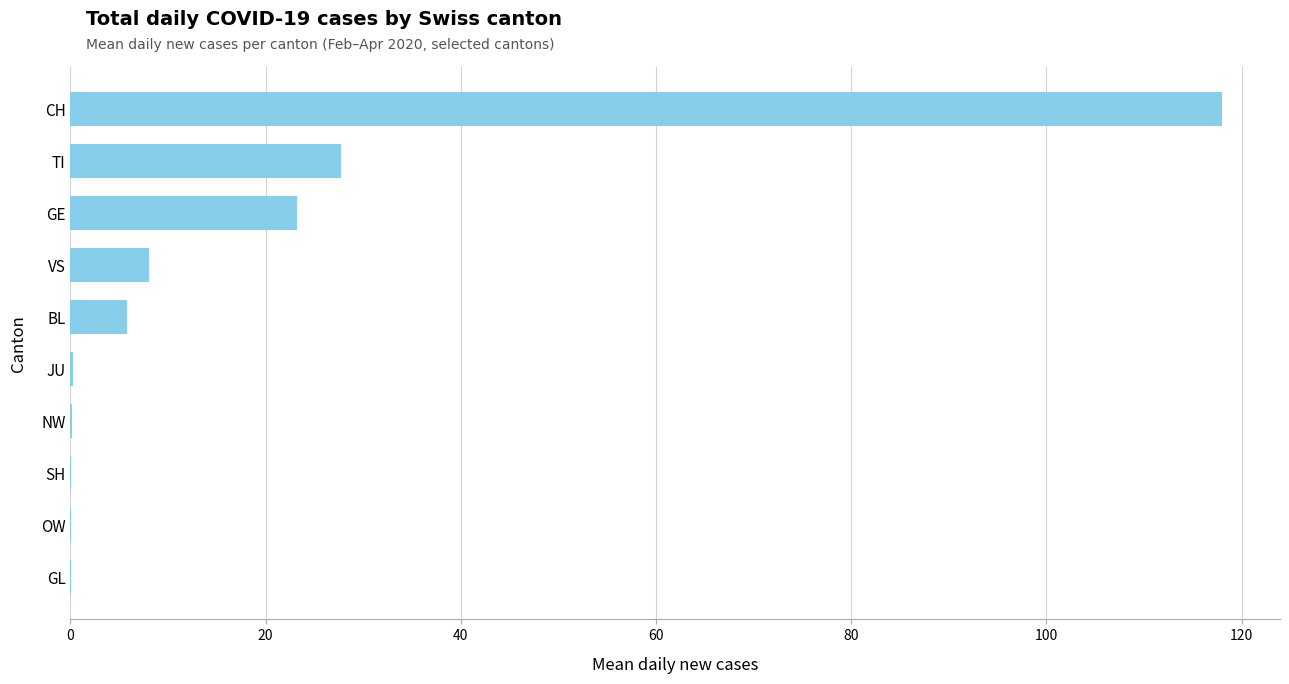

What is the sum of the values at VS and BL?

13.9